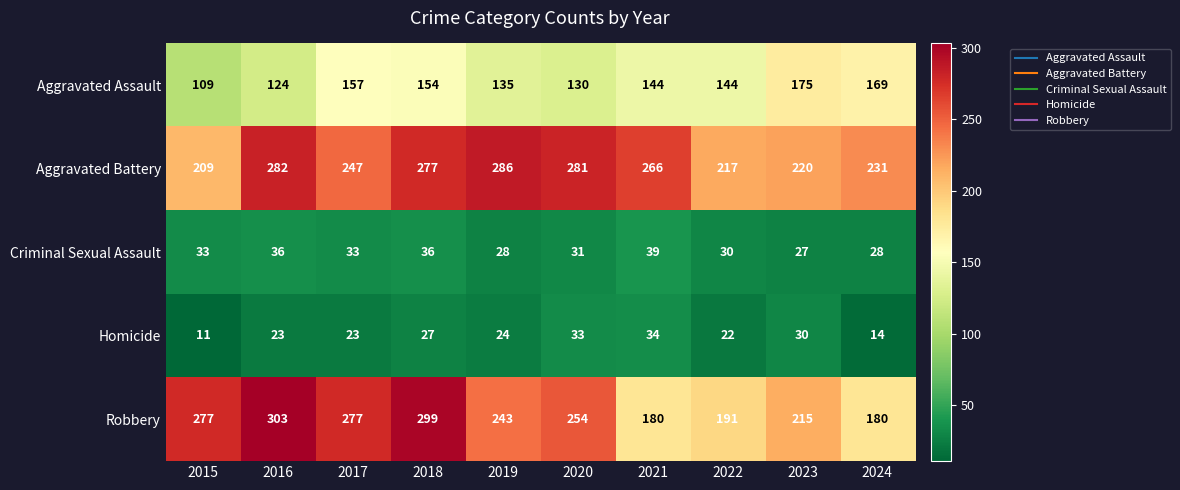

Count the number of categories in the chart.

10